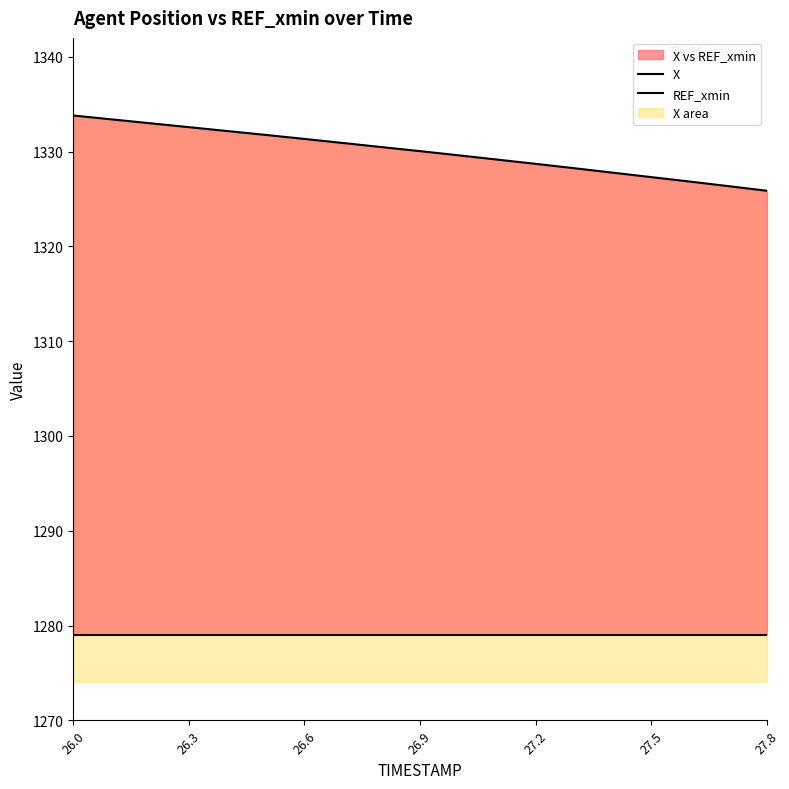

Reading left to right, extract all data points from this chart.

1333.8	1333.4	1333.0	1332.6	1332.2	1331.8	1331.3	1330.9	1330.5	1330.0	1329.6	1329.2	1328.7	1328.2	1327.8	1327.3	1326.8	1326.4	1325.9